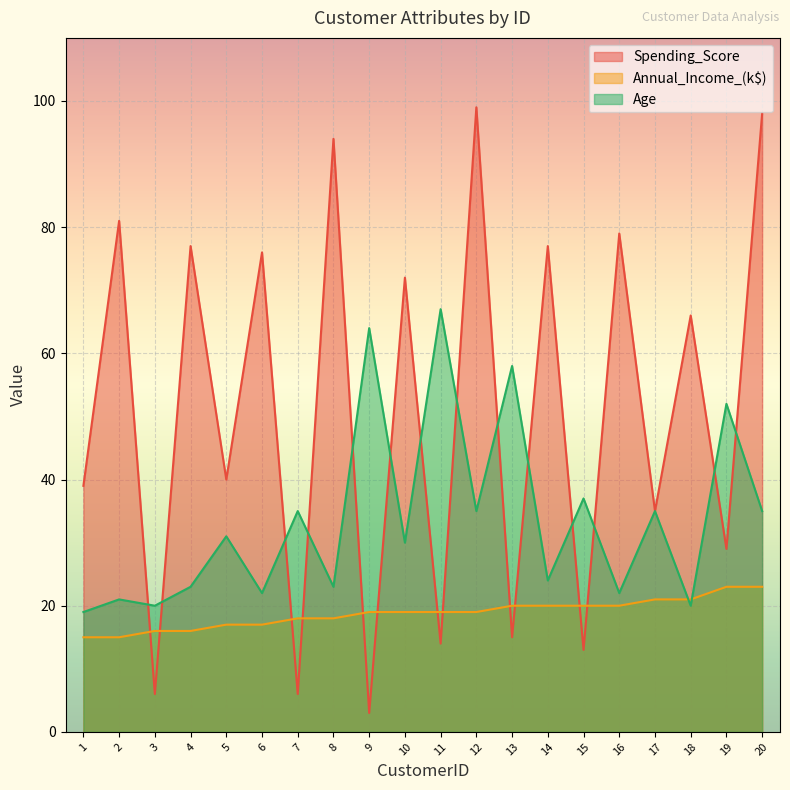

Read the Age value at 6.

22